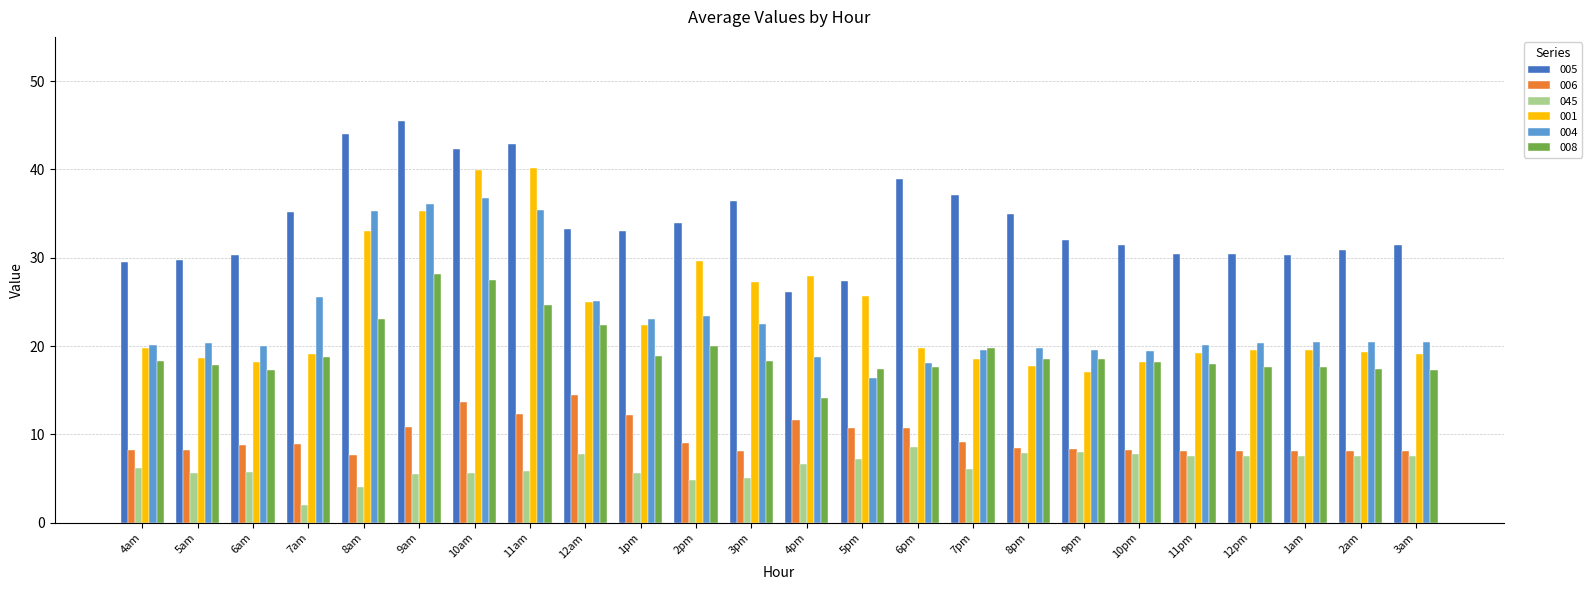

The value of 045 at 8pm is 7.9. True or false?

True